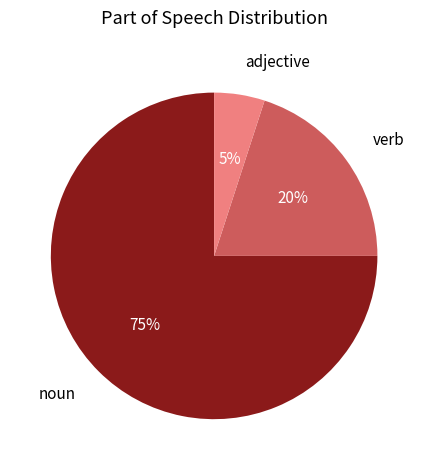

To the nearest percent, what is the difference between the verb and adjective slice percentages?

15%